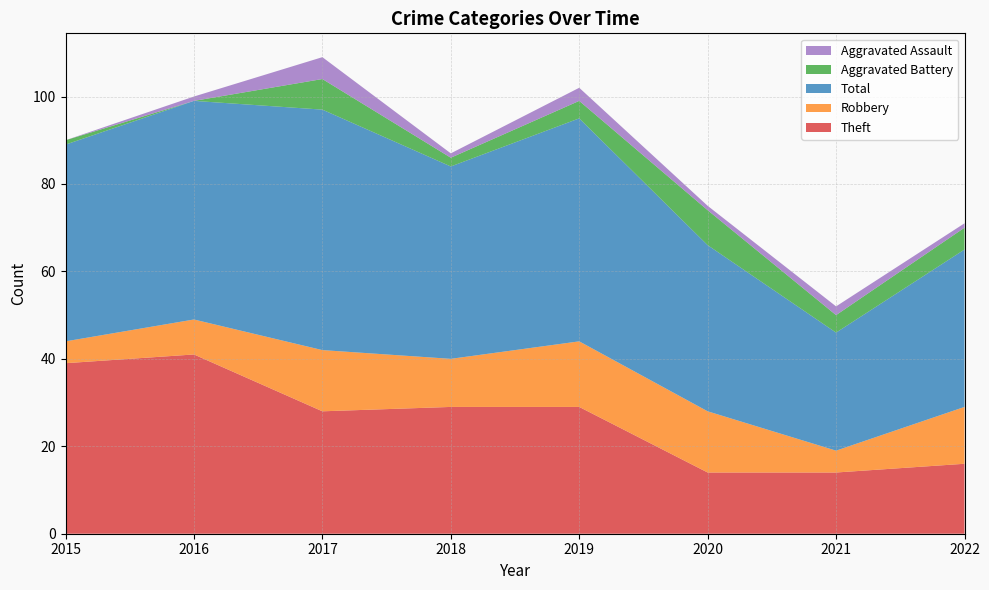

Reading left to right, what are all the values shown in this chart?

Theft: 2015=39	2016=41	2017=28	2018=29	2019=29	2020=14	2021=14	2022=16
Robbery: 2015=5	2016=8	2017=14	2018=11	2019=15	2020=14	2021=5	2022=13
Total: 2015=45	2016=50	2017=55	2018=44	2019=51	2020=38	2021=27	2022=36
Aggravated Battery: 2015=1	2016=0	2017=7	2018=2	2019=4	2020=8	2021=4	2022=5
Aggravated Assault: 2015=0	2016=1	2017=5	2018=1	2019=3	2020=1	2021=2	2022=1